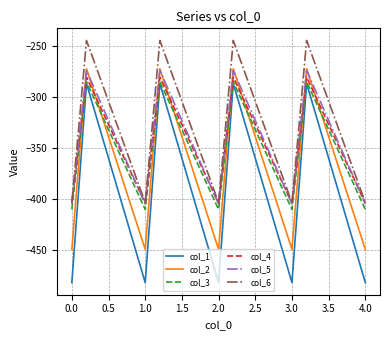

Which series has the largest total across all categories?

col_6